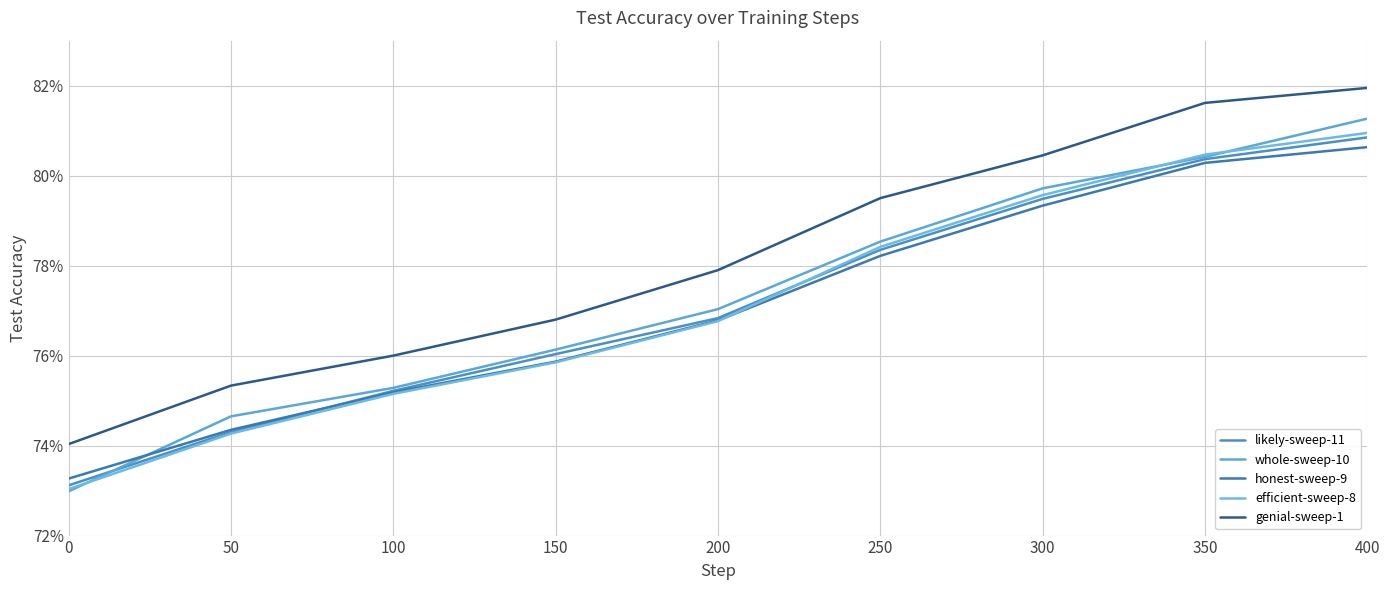

Reading left to right, what are all the values shown in this chart?

likely-sweep-11: 0=0.7	50=0.7	100=0.8	150=0.8	200=0.8	250=0.8	300=0.8	350=0.8	400=0.8
whole-sweep-10: 0=0.7	50=0.7	100=0.8	150=0.8	200=0.8	250=0.8	300=0.8	350=0.8	400=0.8
honest-sweep-9: 0=0.7	50=0.7	100=0.8	150=0.8	200=0.8	250=0.8	300=0.8	350=0.8	400=0.8
efficient-sweep-8: 0=0.7	50=0.7	100=0.8	150=0.8	200=0.8	250=0.8	300=0.8	350=0.8	400=0.8
genial-sweep-1: 0=0.7	50=0.8	100=0.8	150=0.8	200=0.8	250=0.8	300=0.8	350=0.8	400=0.8